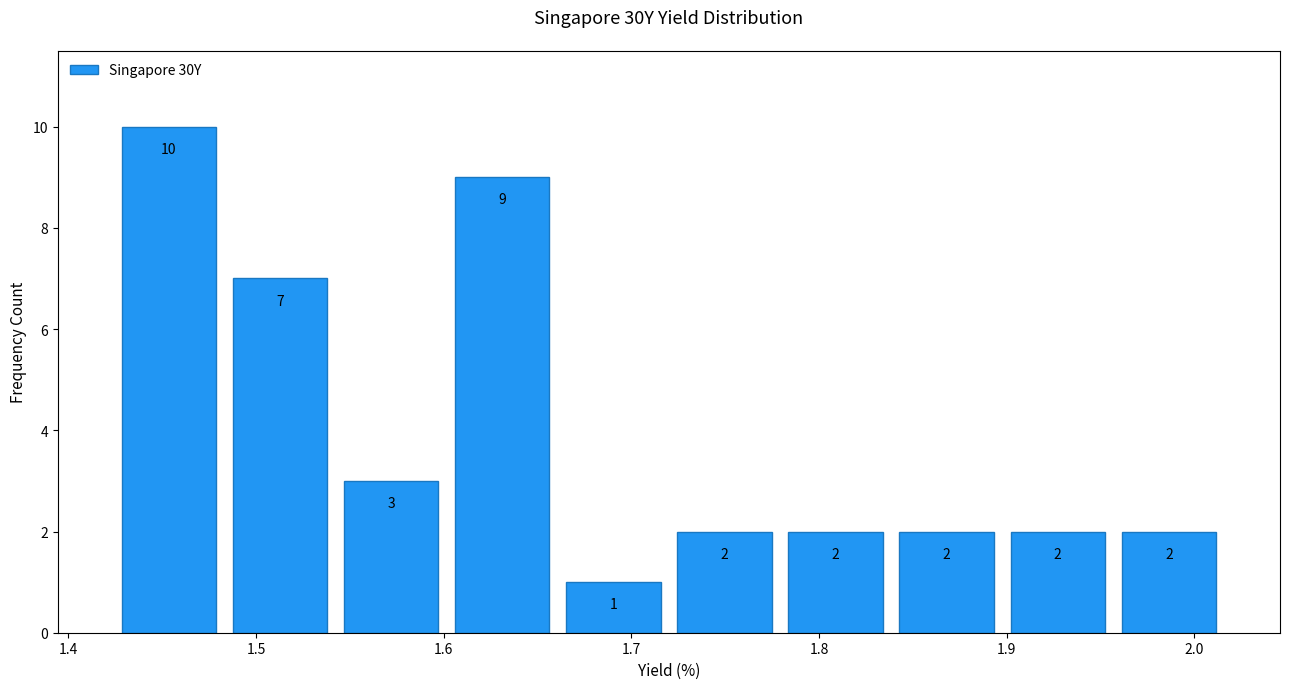

Over which range of the x-axis is the bar tallest?

1.42 to 1.48